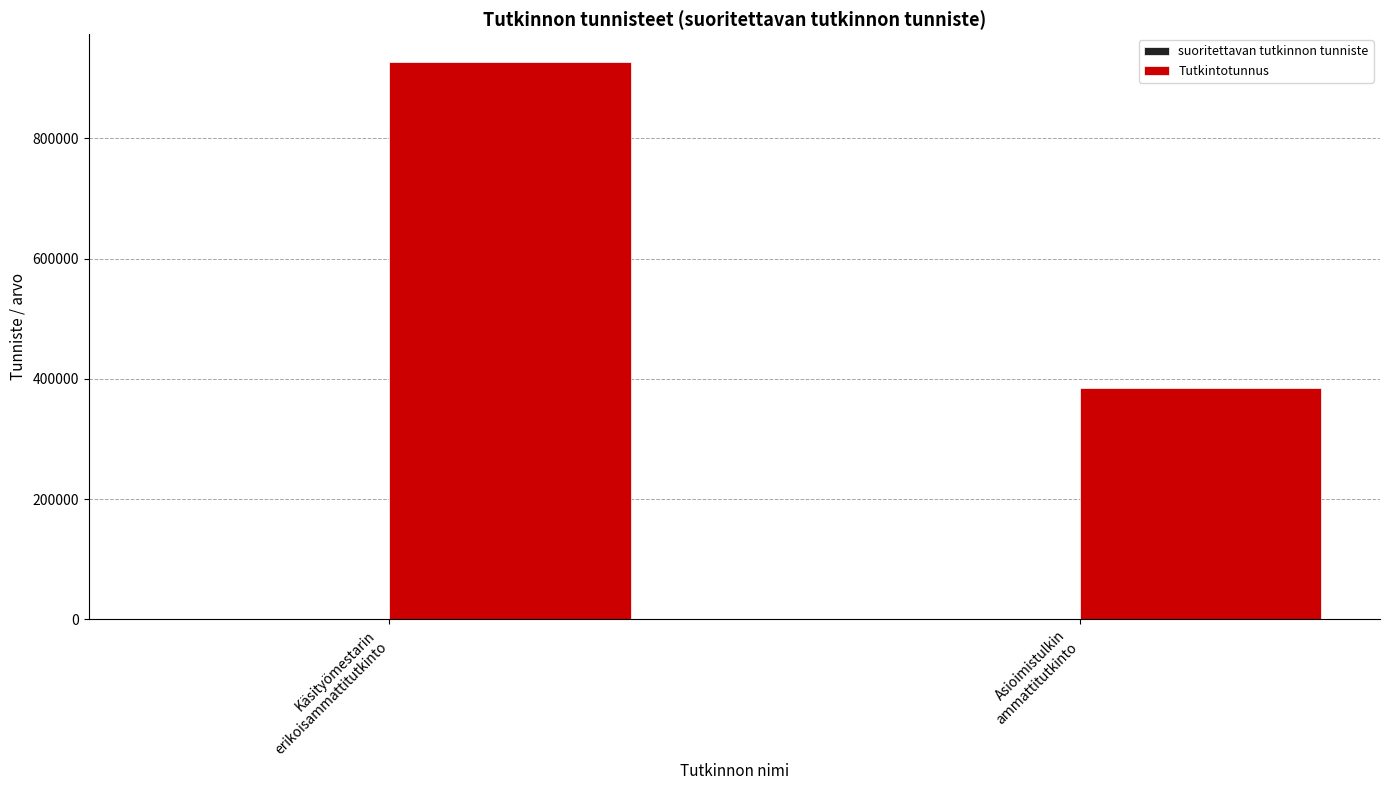

What is the maximum value shown in the chart?

927128